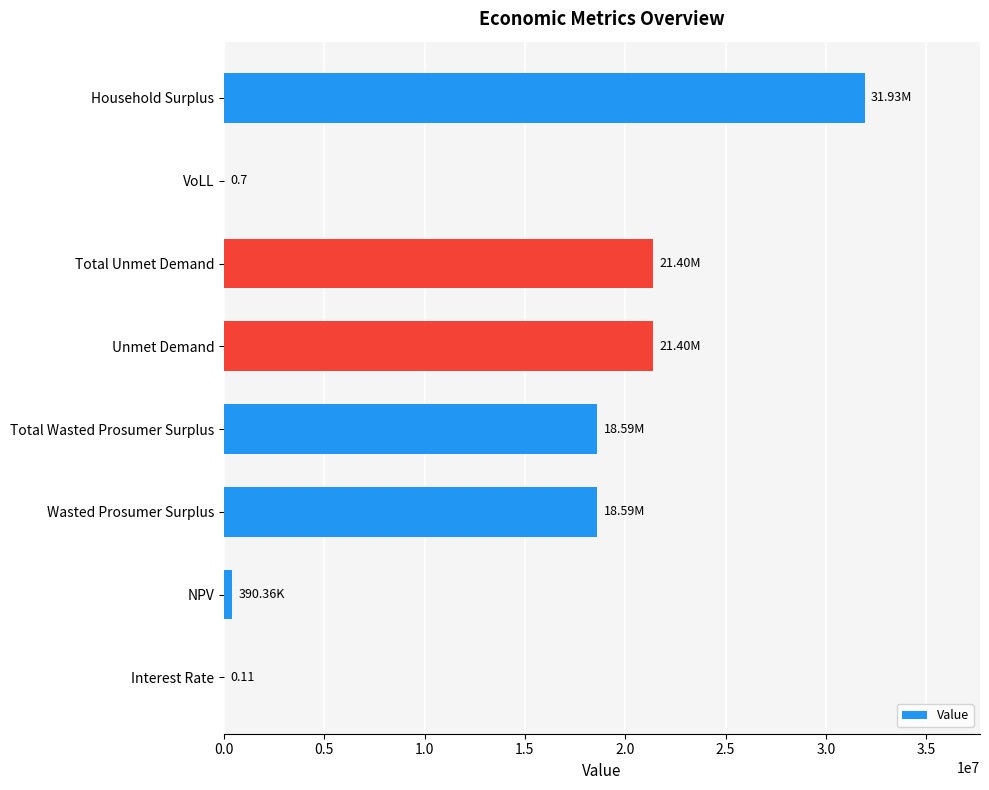

Which has a higher value, Wasted Prosumer Surplus or VoLL?

Wasted Prosumer Surplus